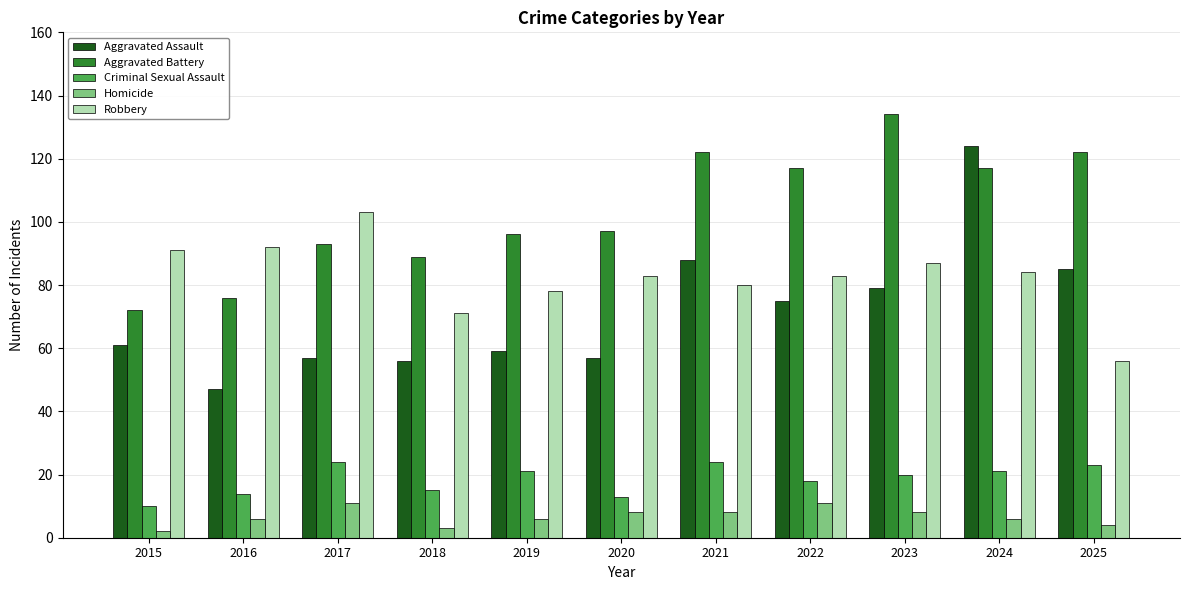

What is the spread (max minus min) of values at 2023?

126